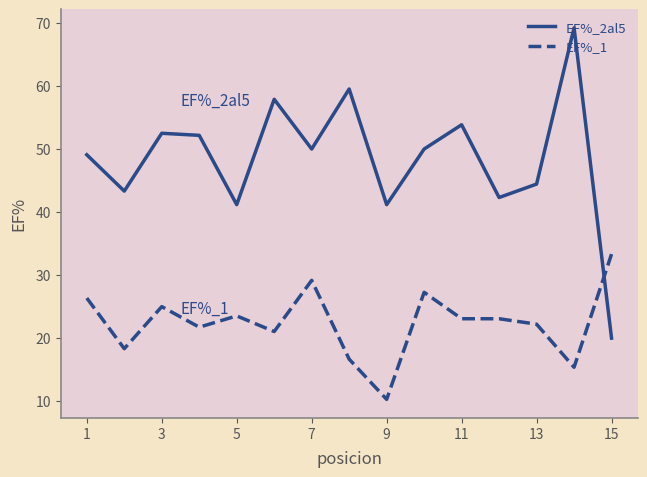

Count the number of data series in this chart.

2